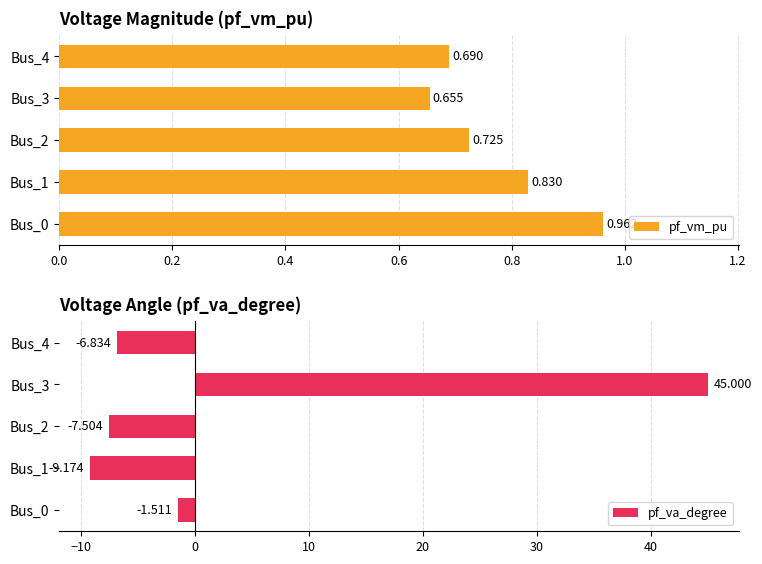

Between Bus_0 and Bus_2, which series saw the biggest shift?

pf_va_degree